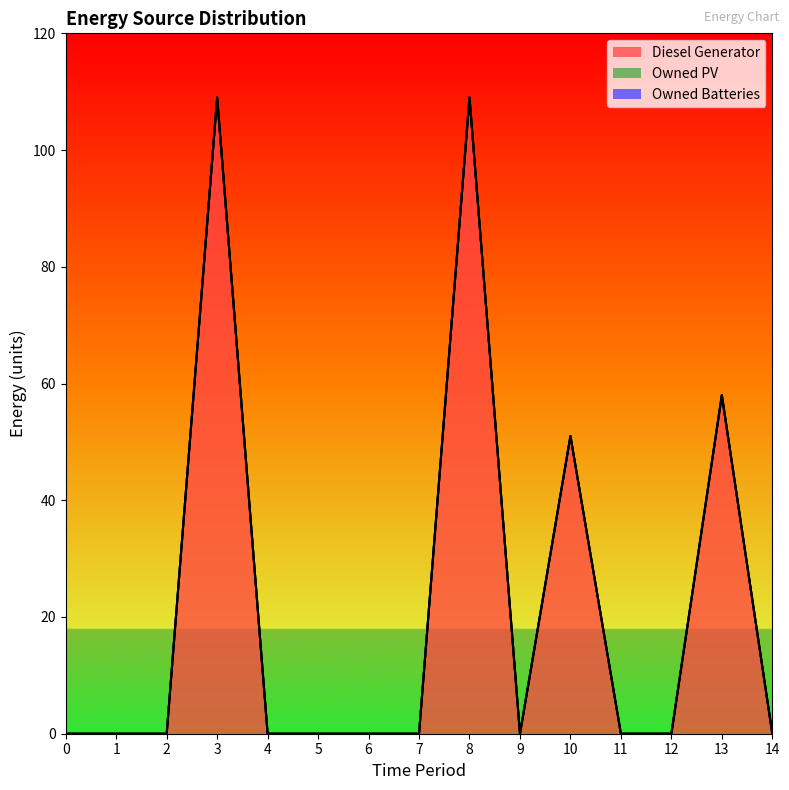

Rank the categories by Owned Batteries value from highest to lowest.

0, 1, 2, 3, 4, 5, 6, 7, 8, 9, 10, 11, 12, 13, 14